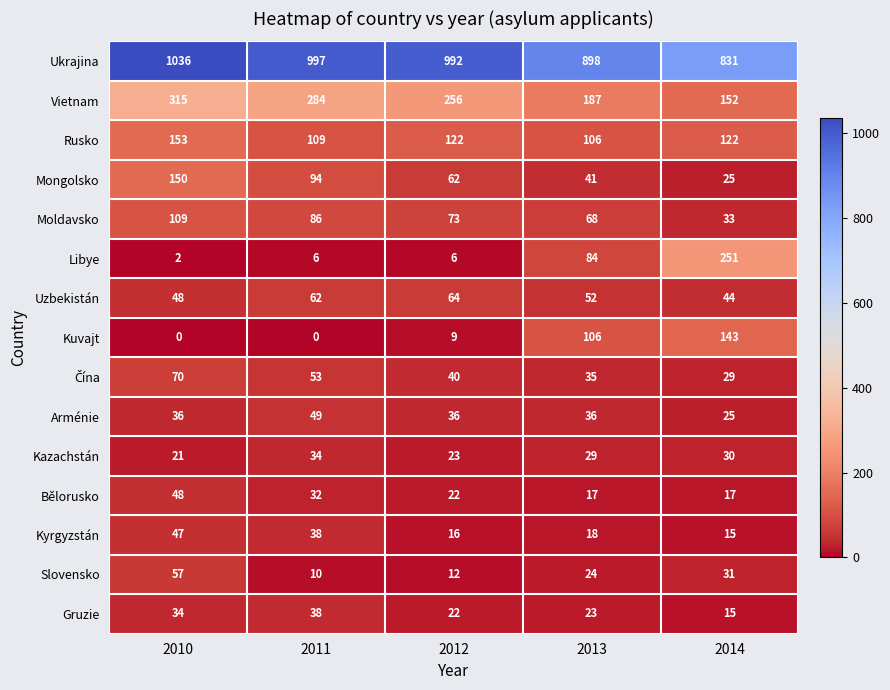

At which label does Bělorusko first exceed 22?

2010